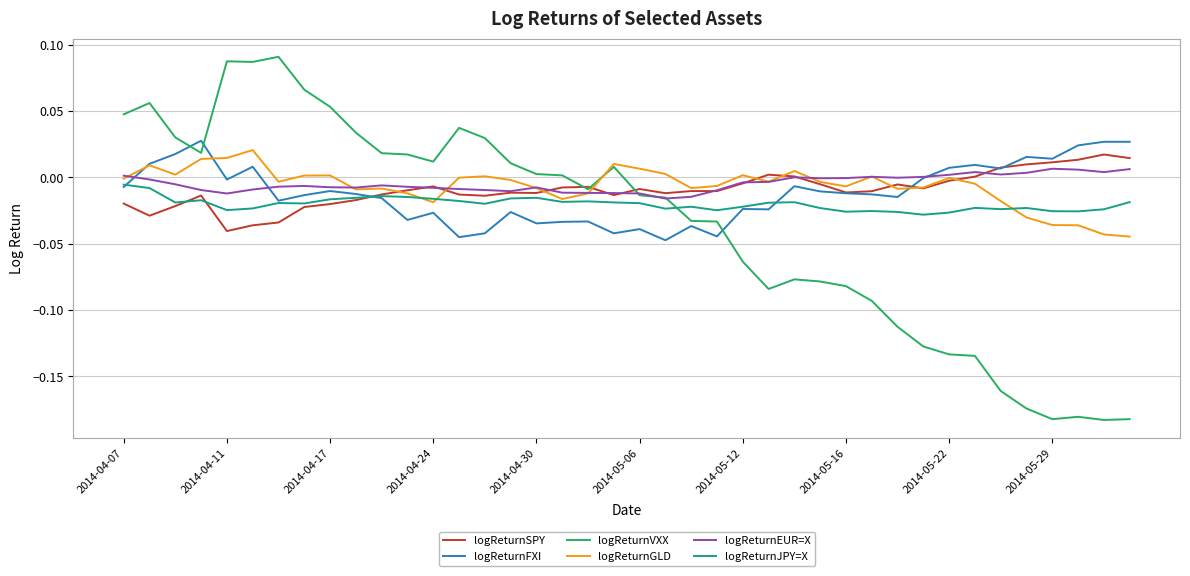

True or false: logReturnFXI has more than 2 interior local peaks.

True